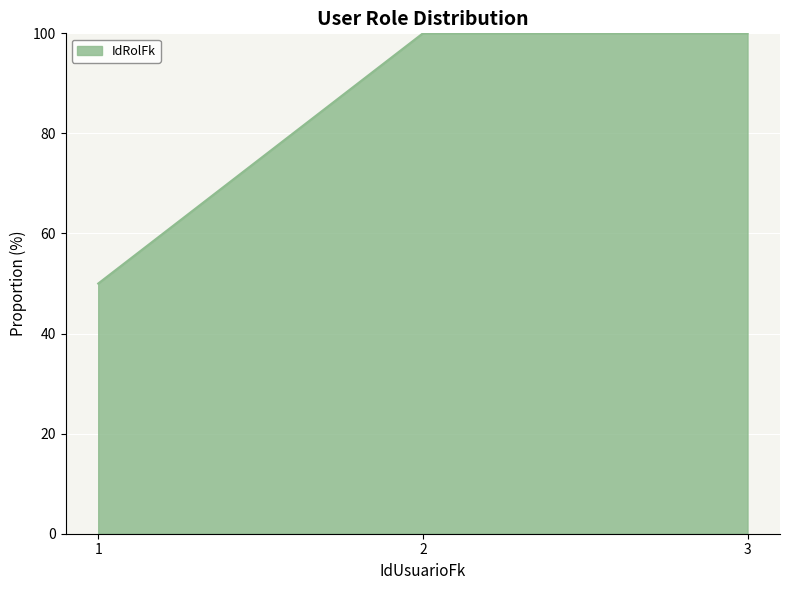

Read the value at 1.

50